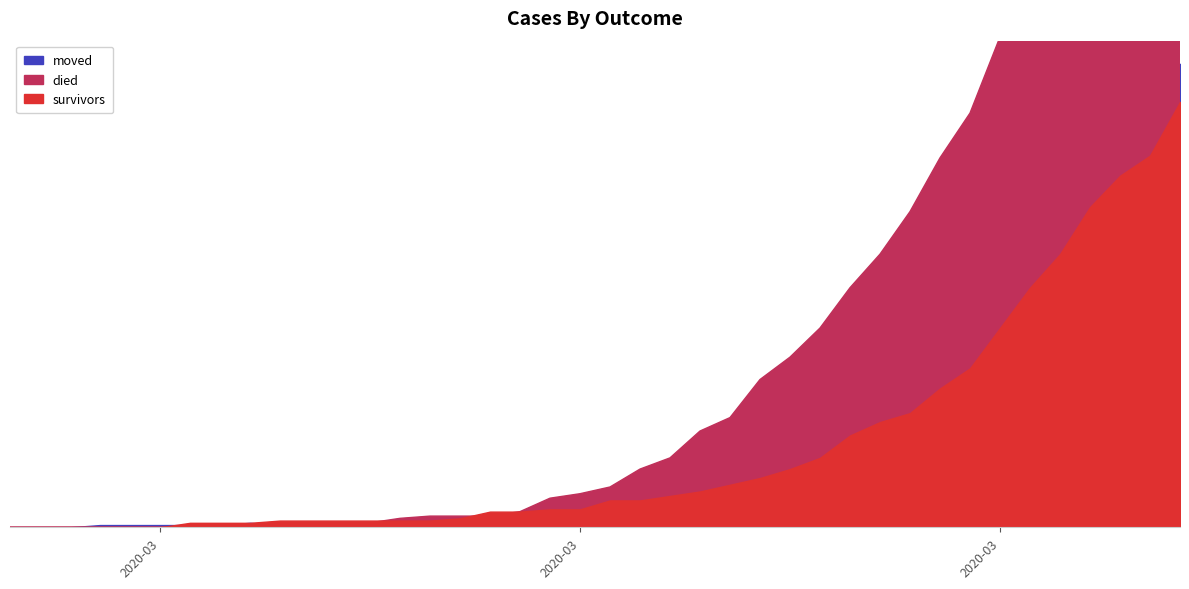

Which category has the highest value across all series?

2020-04-06